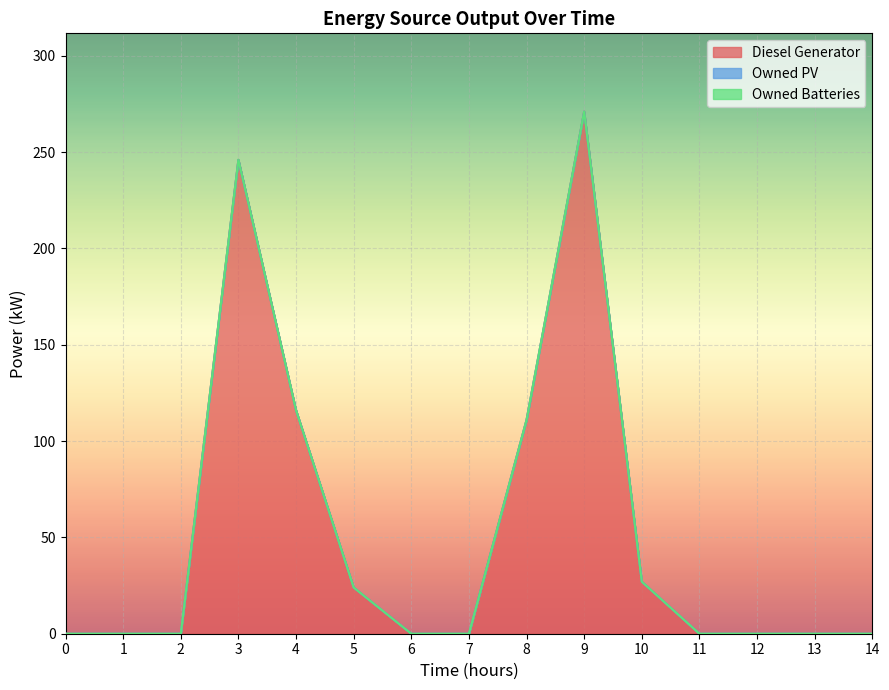

What is the difference between the highest and lowest values at 10?

27